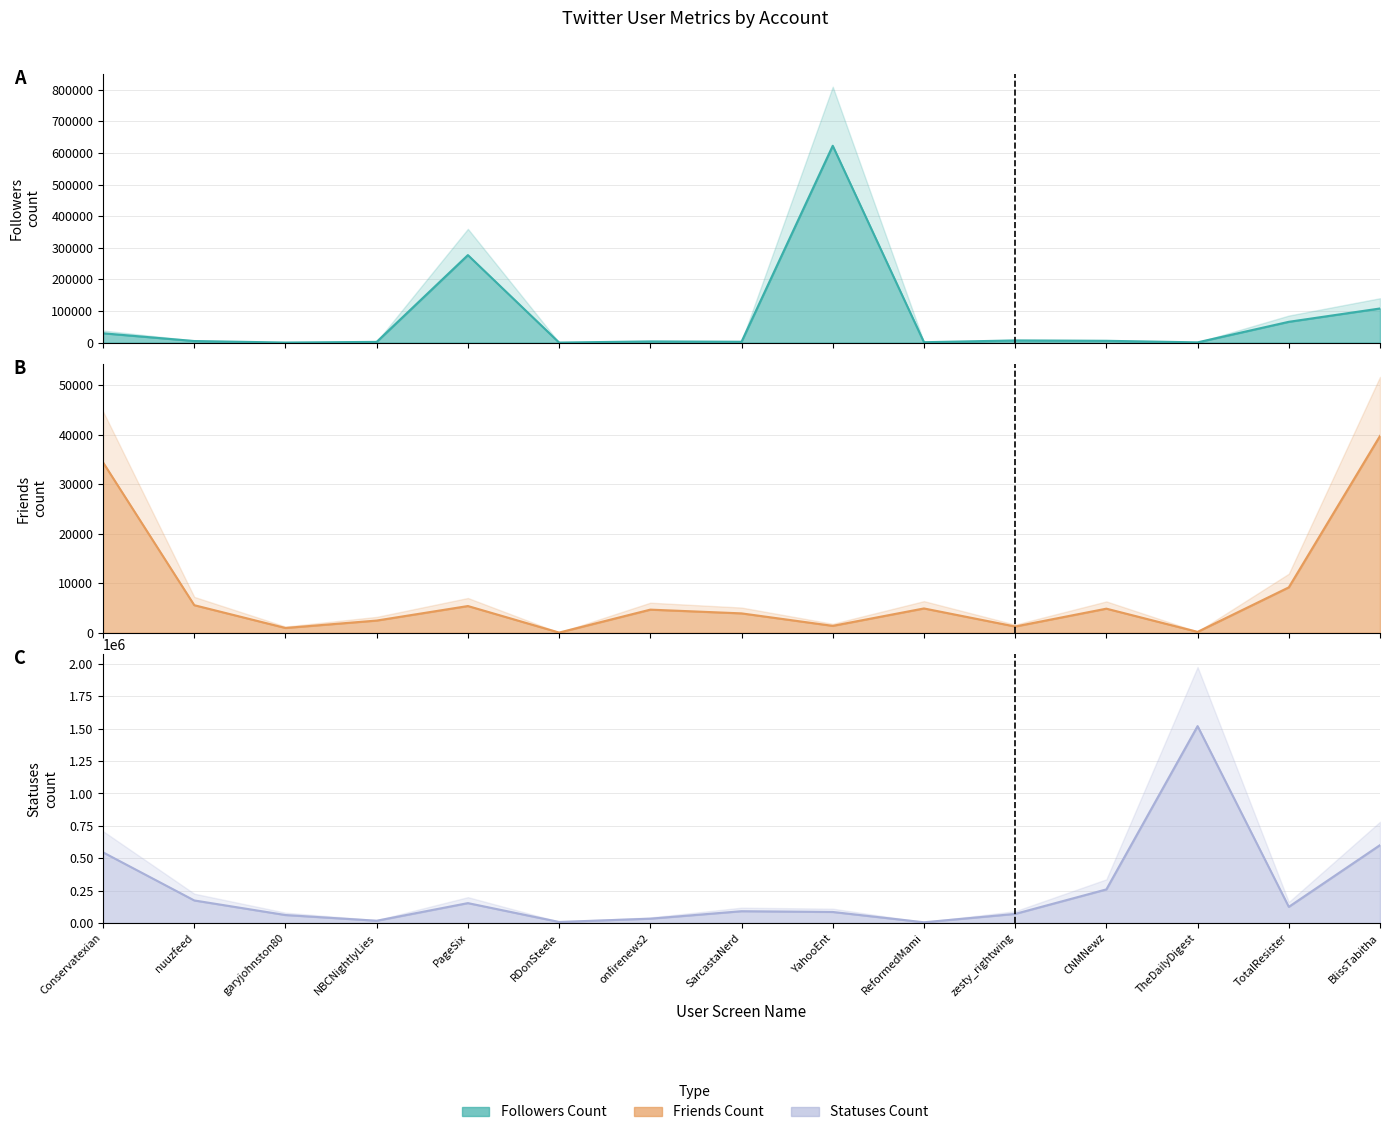

Read the followers_count value at RDonSteele.

120